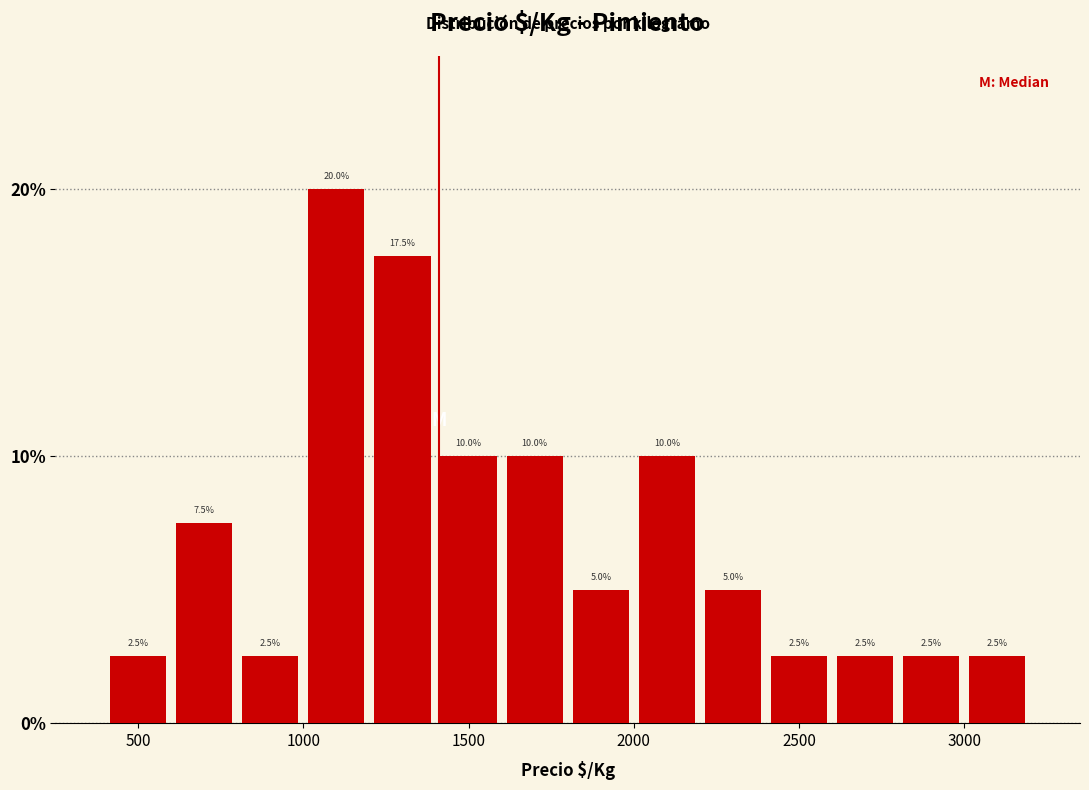

Reading left to right, list every bar in this chart as the range it spans on the x-axis followed by its height.

400 to 600: 2.5
600 to 800: 7.5
800 to 1000: 2.5
1000 to 1200: 20.0
1200 to 1400: 17.5
1400 to 1600: 10.0
1600 to 1800: 10.0
1800 to 2000: 5.0
2000 to 2200: 10.0
2200 to 2400: 5.0
2400 to 2600: 2.5
2600 to 2800: 2.5
2800 to 3000: 2.5
3000 to 3200: 2.5